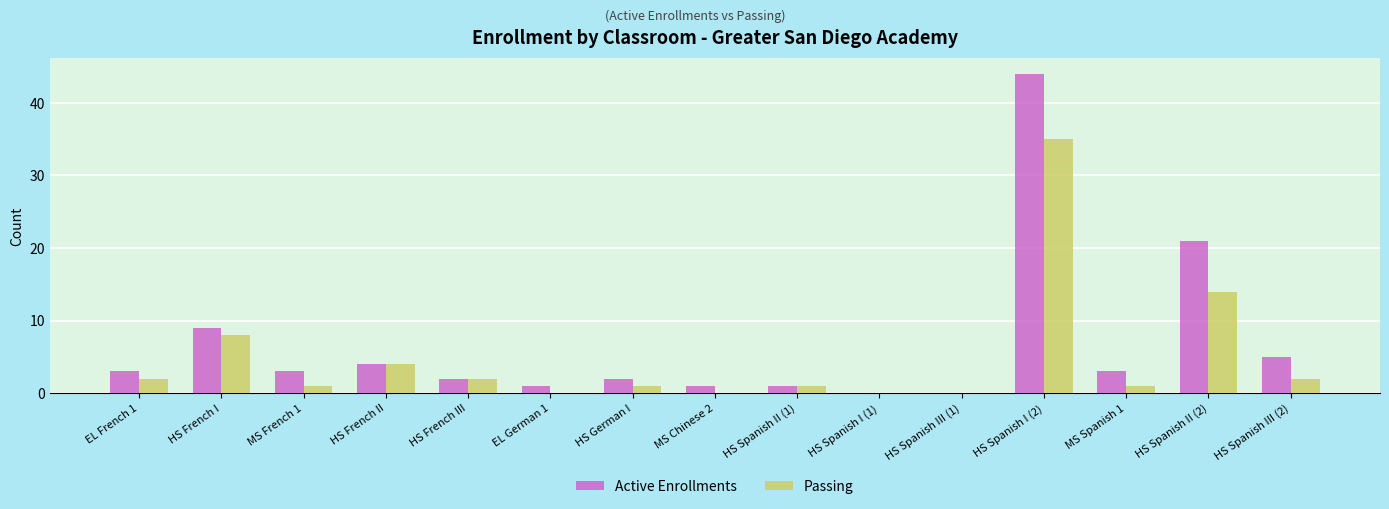

What is the sum of all Passing values?

71